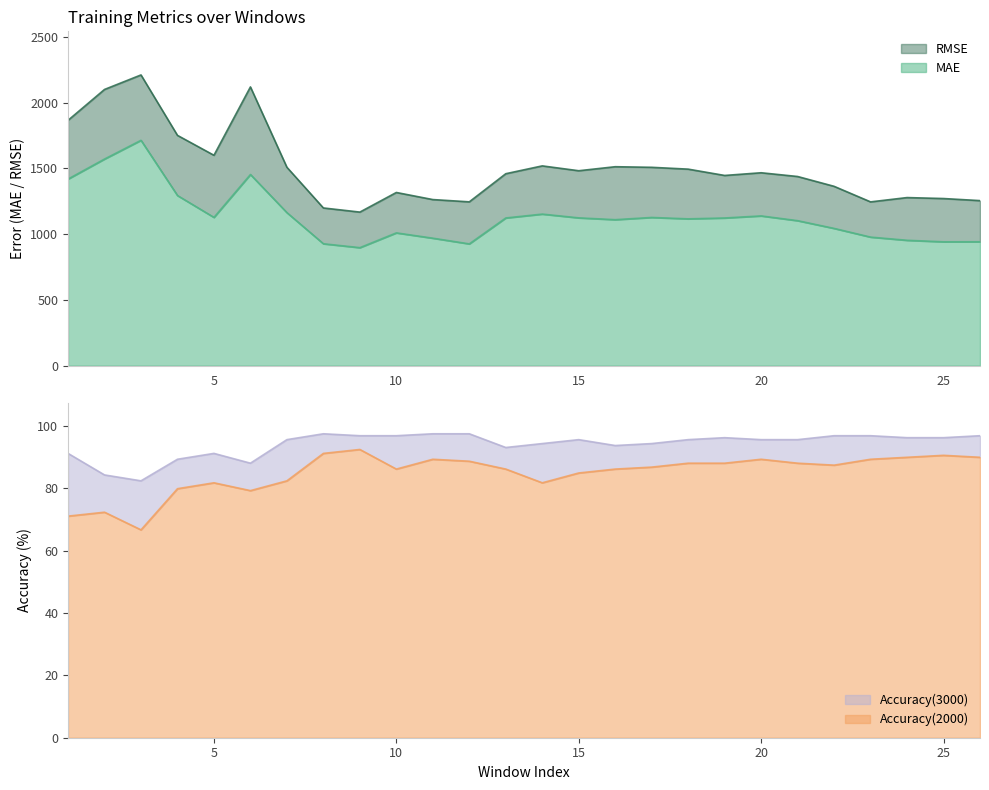

At which category does Accuracy(3000) reach its first local peak?

5